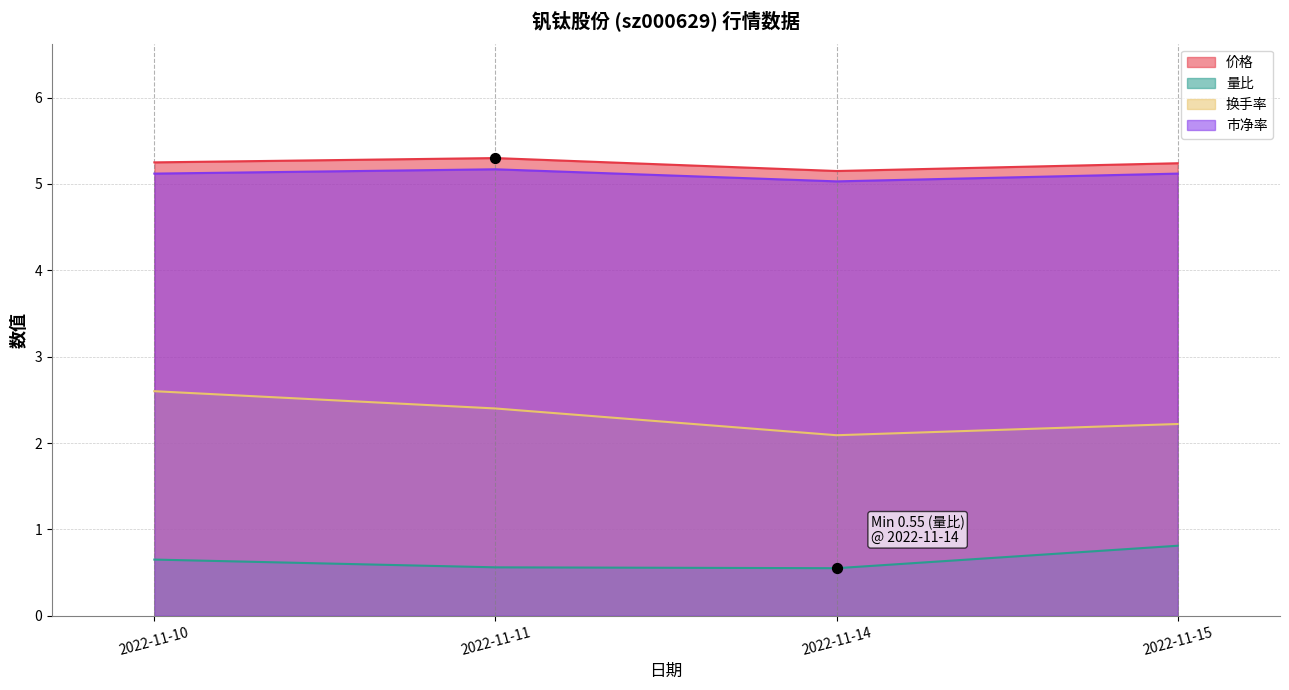

At how many categories does at least one series exceed 4?

4